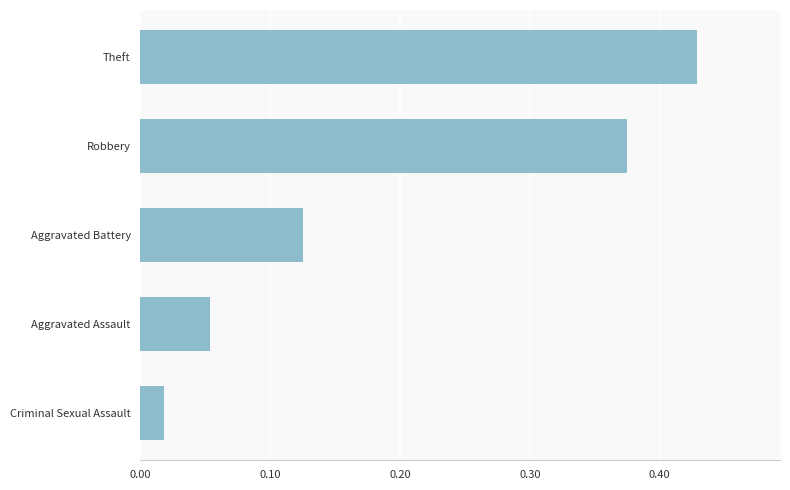

Which label corresponds to the smallest value in the chart?

Criminal Sexual Assault